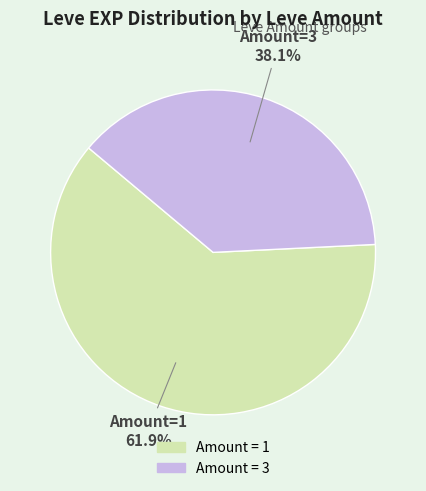

Is there any slice that represents more than half of the pie?

Yes